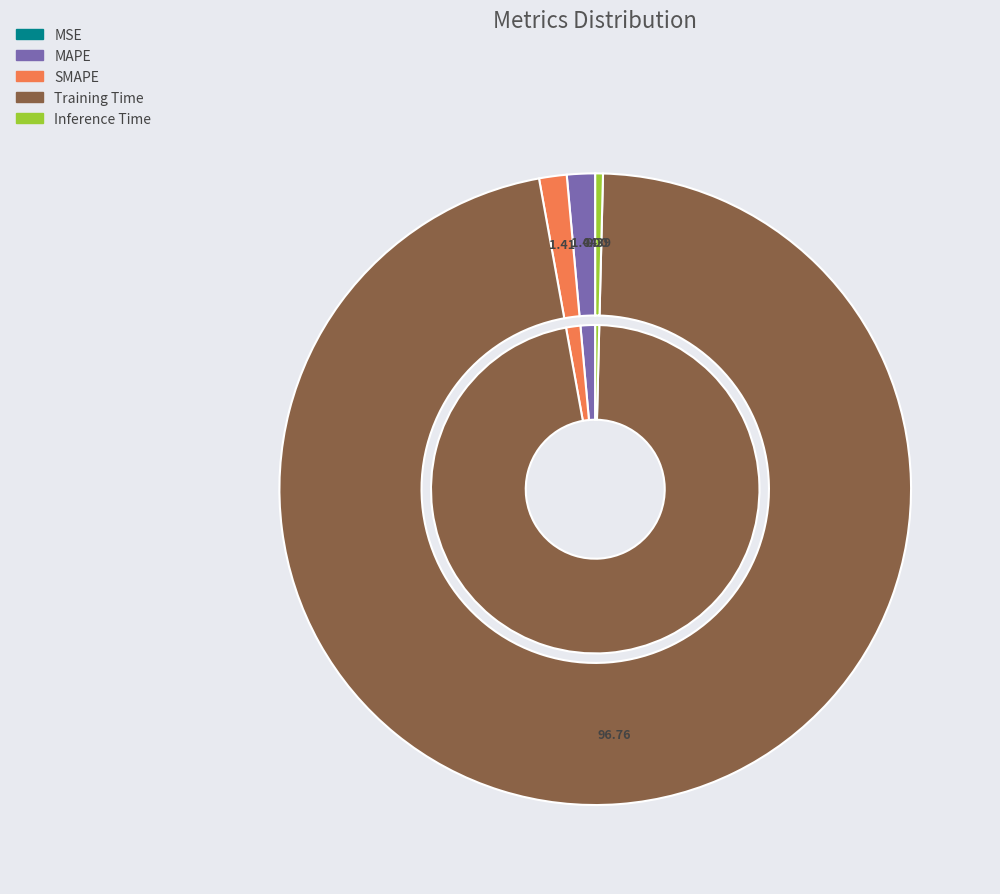

To the nearest percent, what is the difference between the MSE and SMAPE slice percentages?

1%